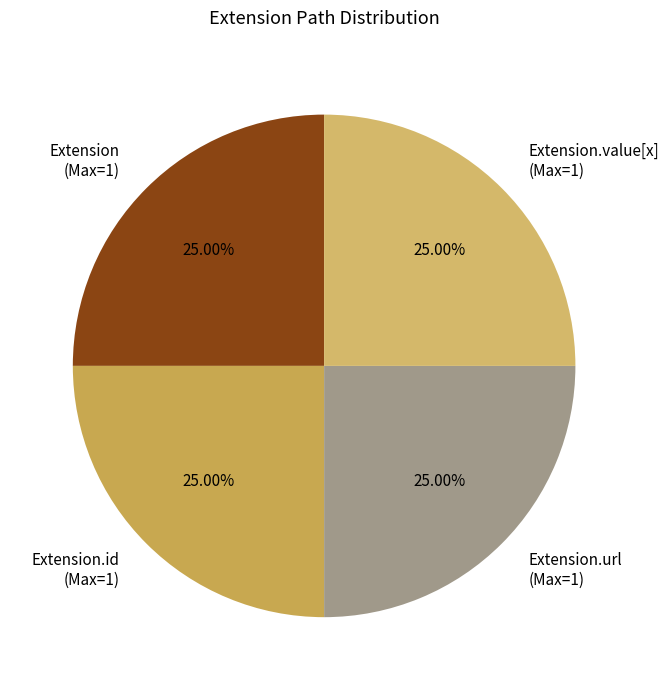

Is Extension.value[x] (Max=1) the majority of the pie?

No